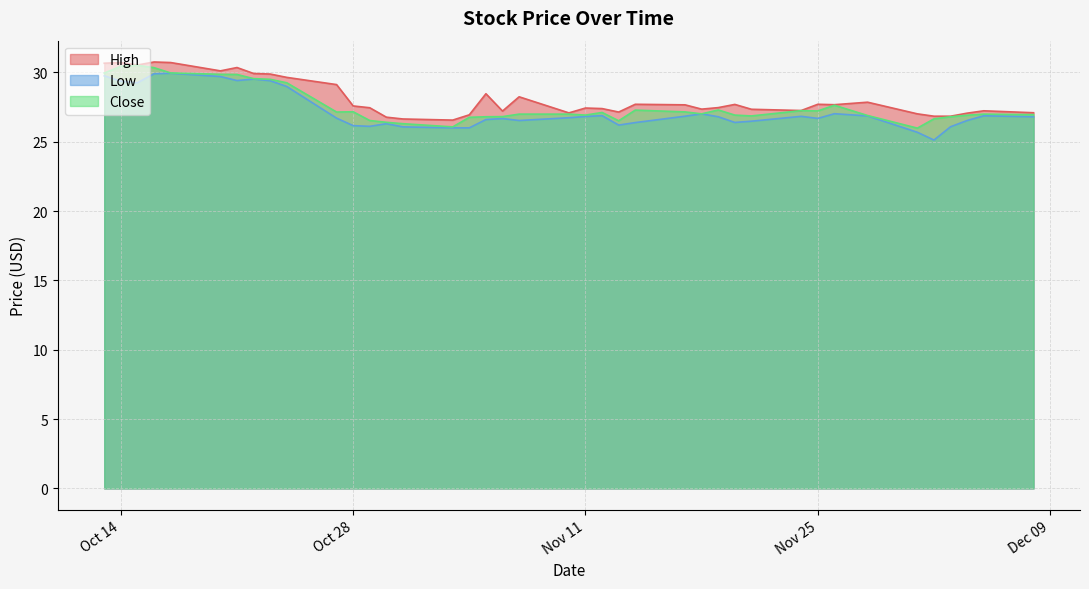

What is the minimum value for Low?

25.1